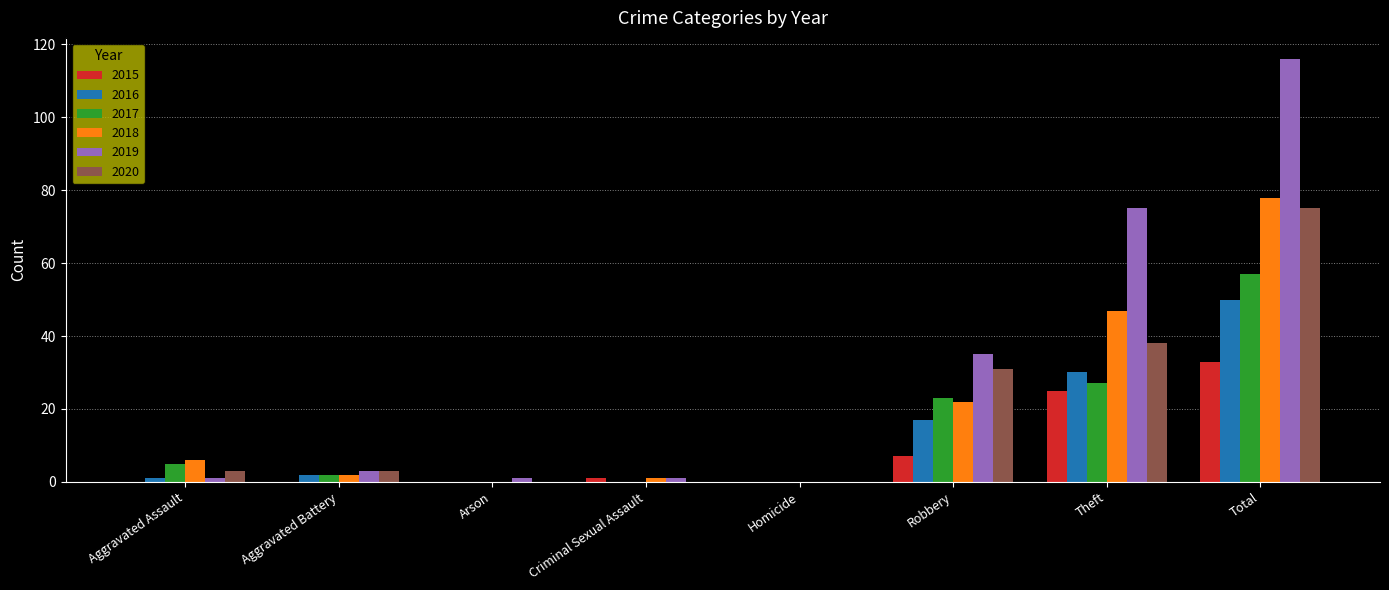

True or false: 2017 has a value of 57 at Total.

True